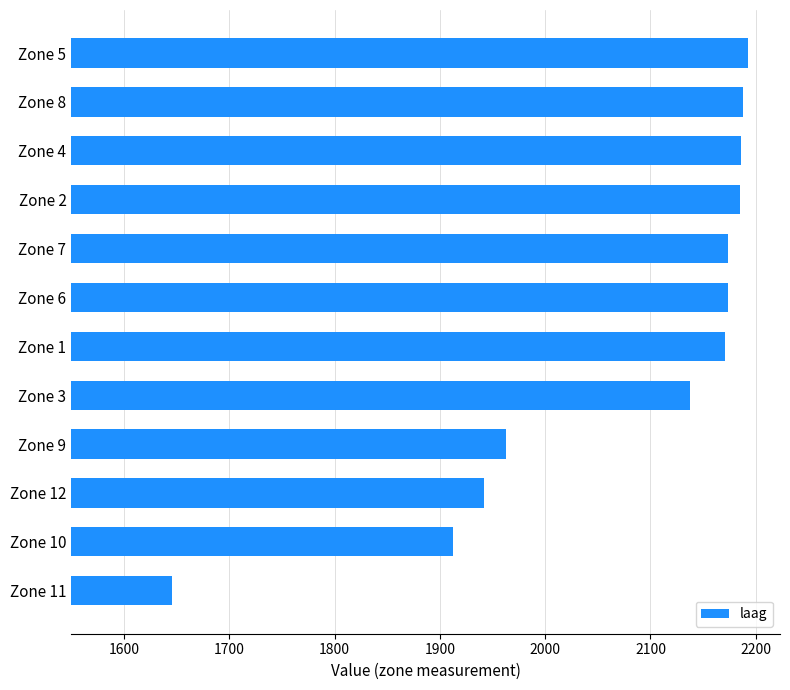

Read the value at Zone 1, to the nearest 50.

2150